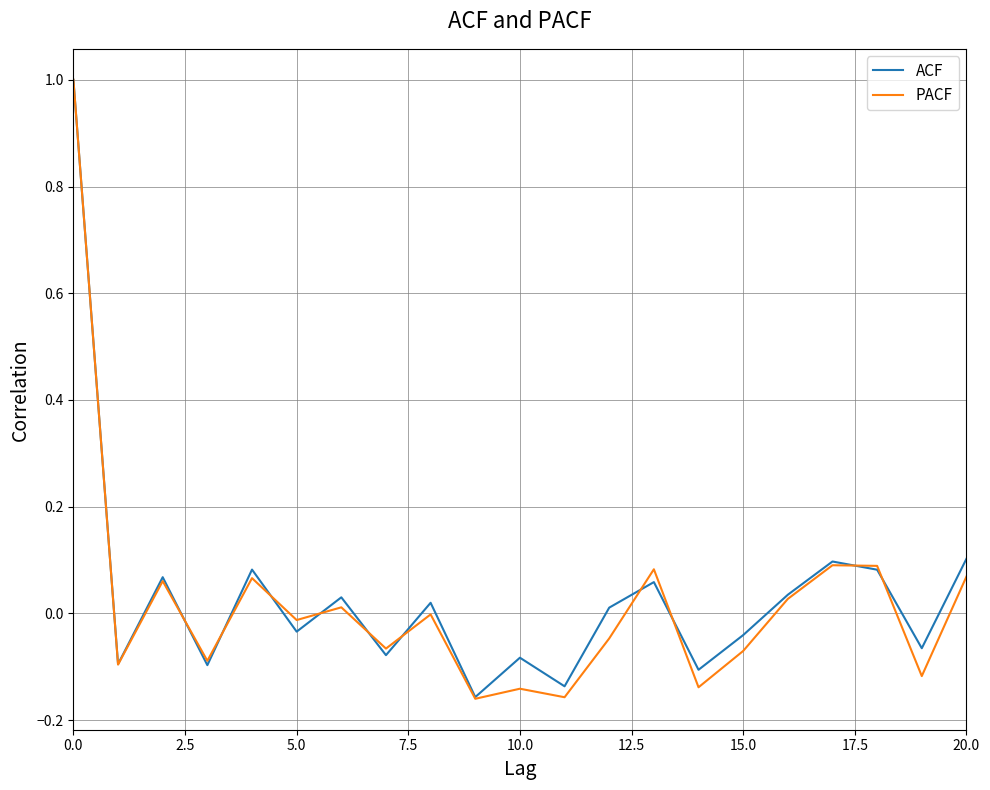

What is the sum of all ACF values?

0.7